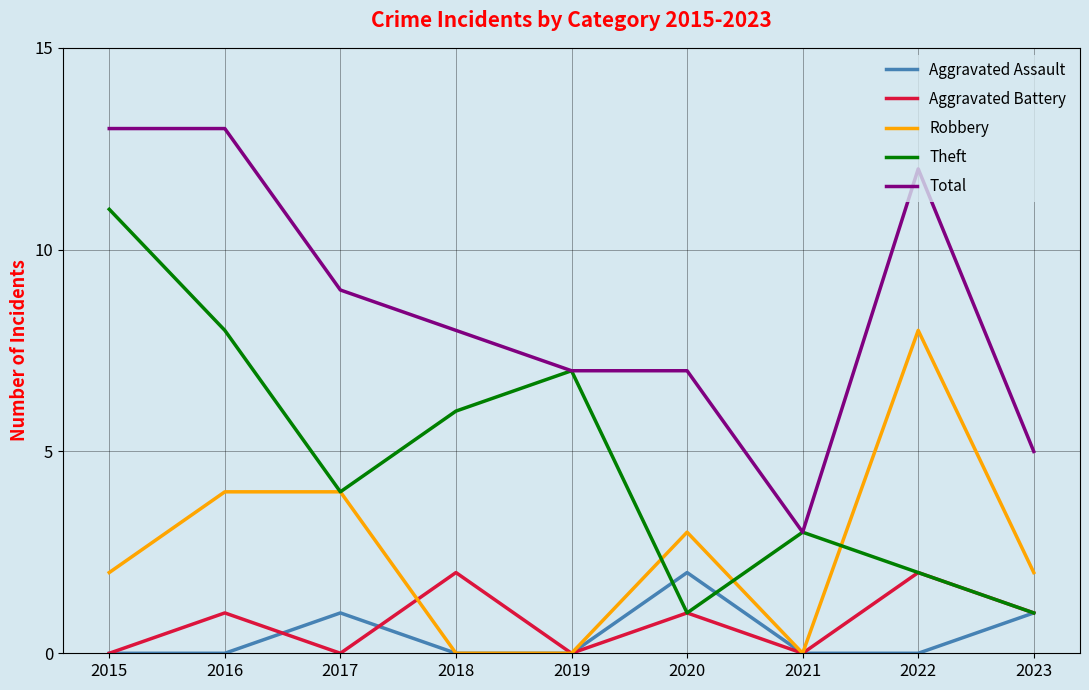

Is it true that Robbery equals 3 at 2023?

False